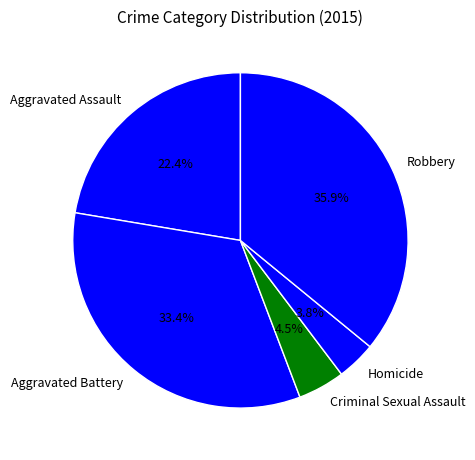

What is the total percentage of Aggravated Battery and Criminal Sexual Assault?

37.9%